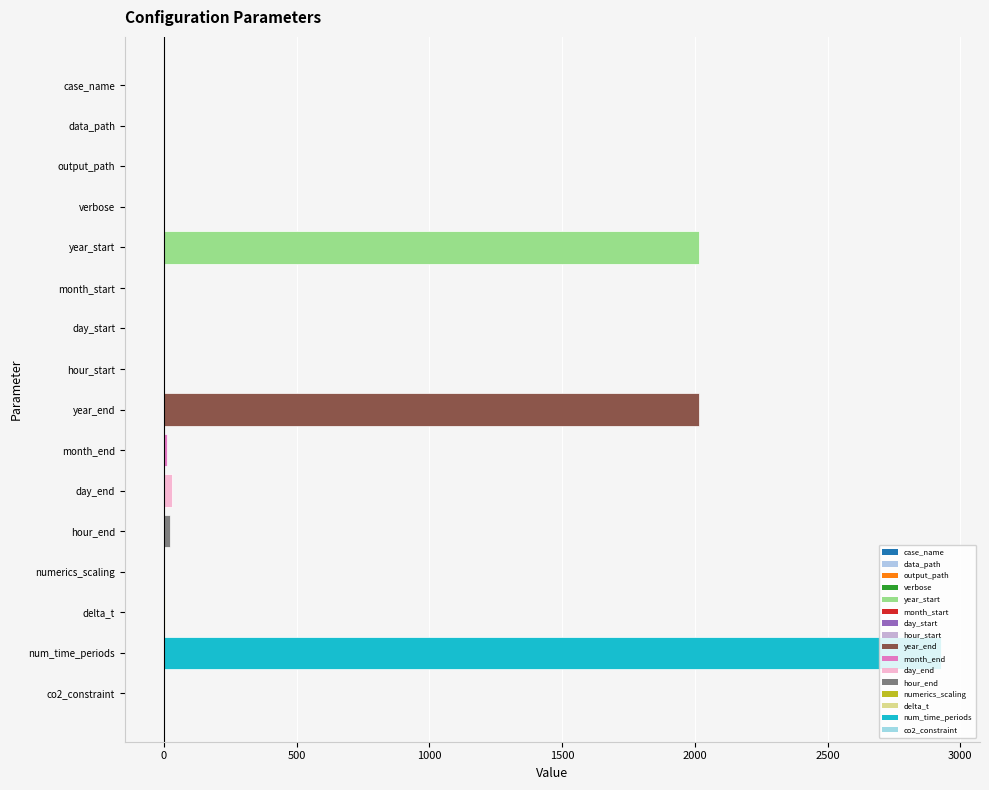

What is the sum of all values?

7037